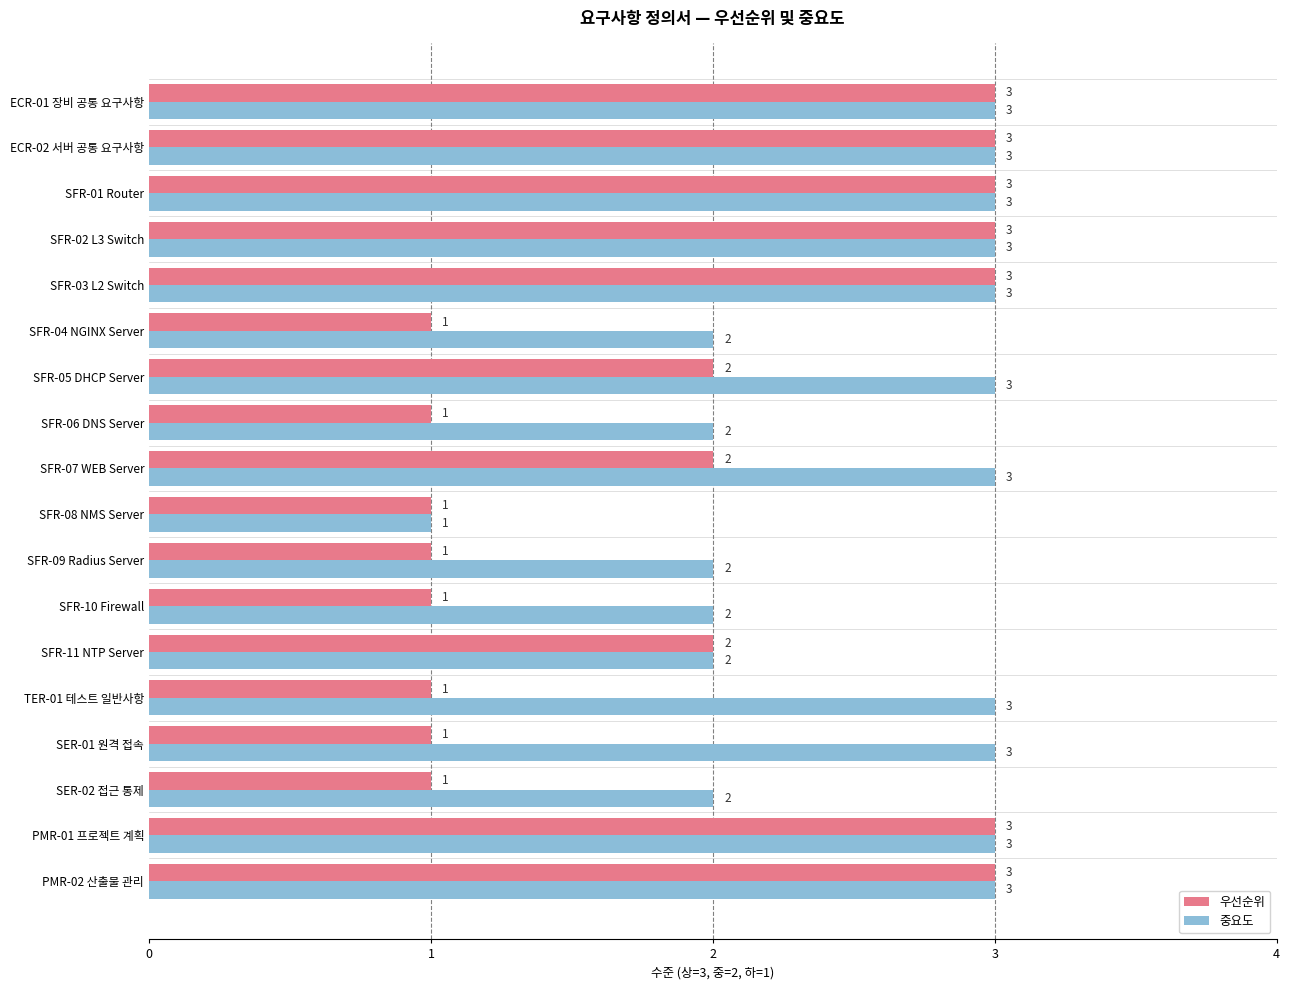

Which series has the largest total across all categories?

중요도